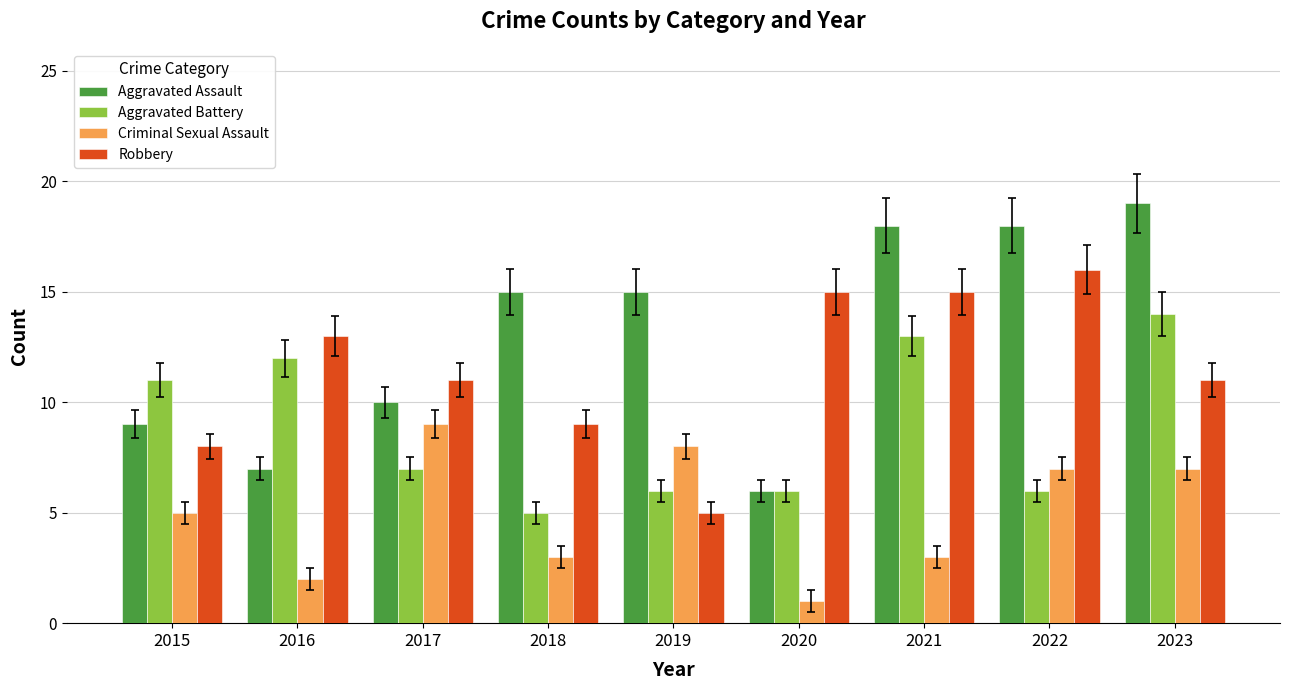

The Robbery series shows 5 at 2019. True or false?

True